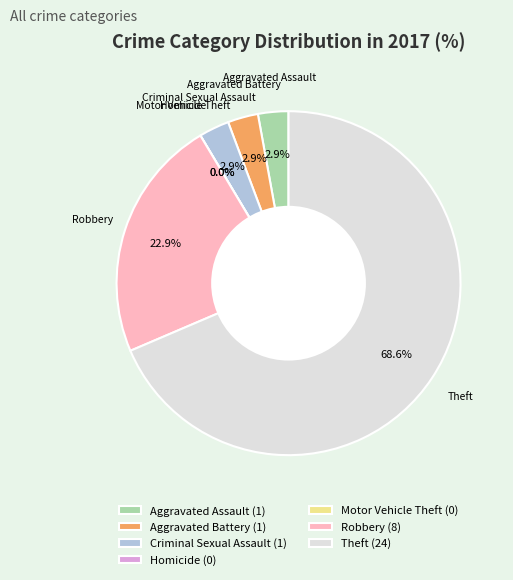

Between Criminal Sexual Assault and Homicide, which is larger?

Criminal Sexual Assault